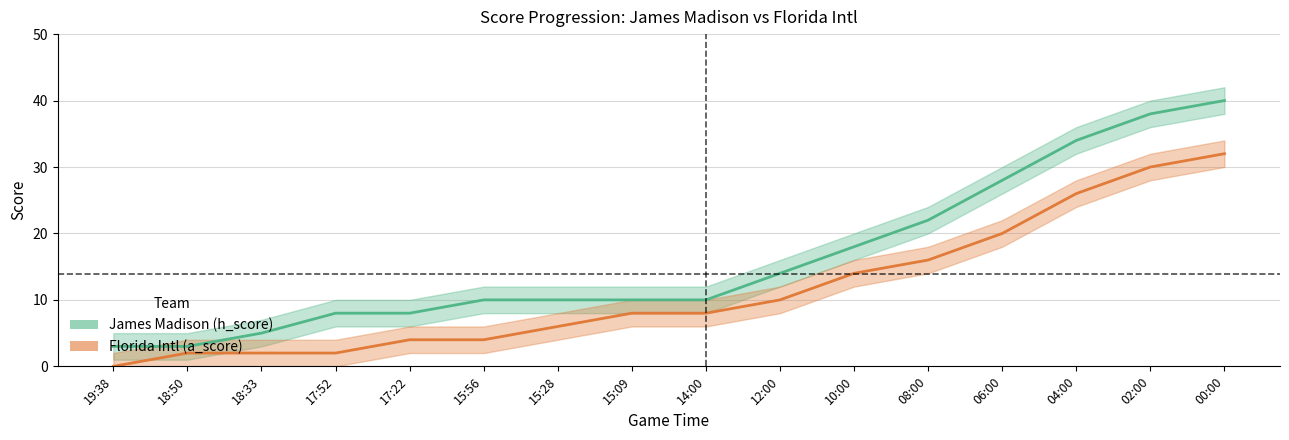

Rank the series by their average value, from highest to lowest.

James Madison (h_score), Florida Intl (a_score)